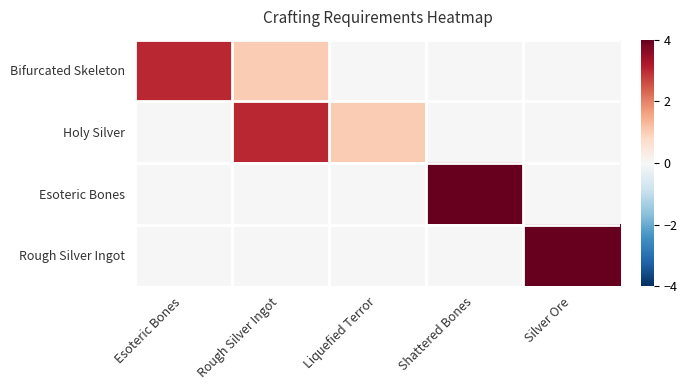

At how many categories does at least one series exceed 3?

2